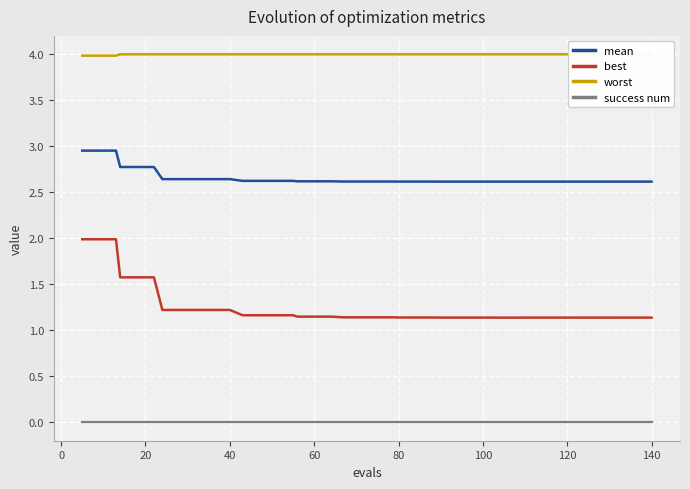

True or false: worst and best cross at least once.

False